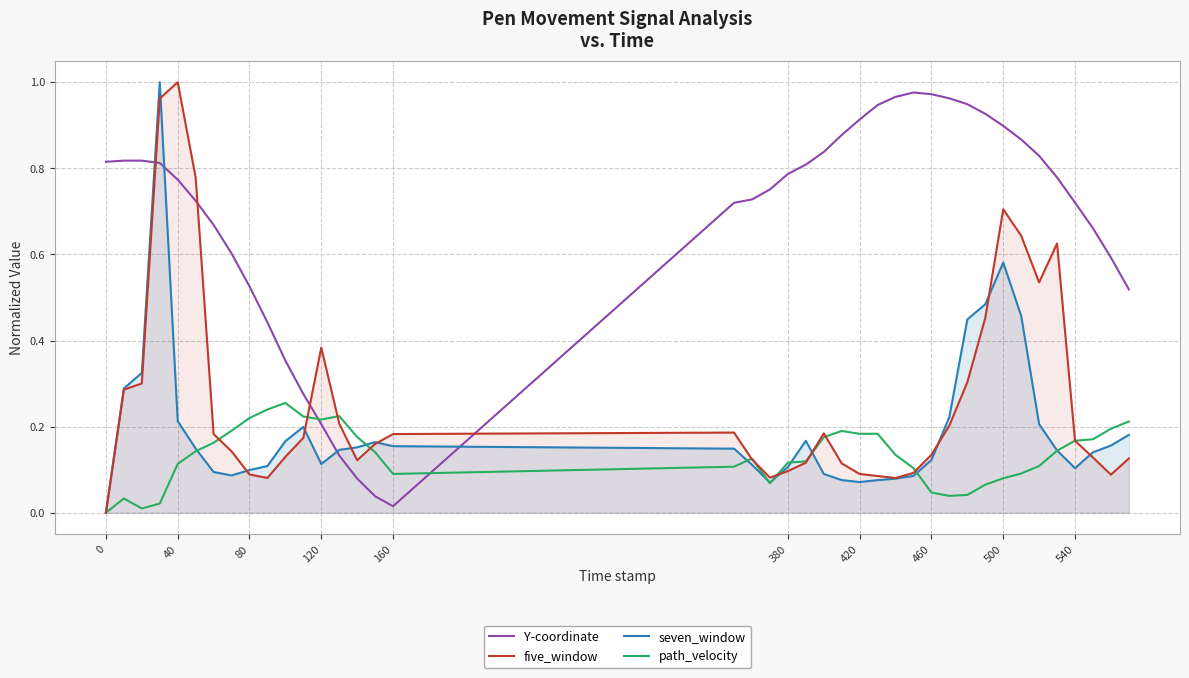

Is it true that seven_window equals 0.0 at 380?

False